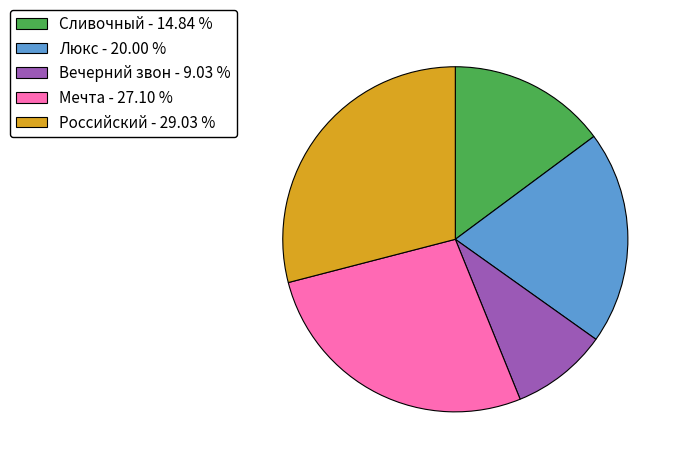

Which has a higher value, Люкс - 20.00 % or Российский - 29.03 %?

Российский - 29.03 %